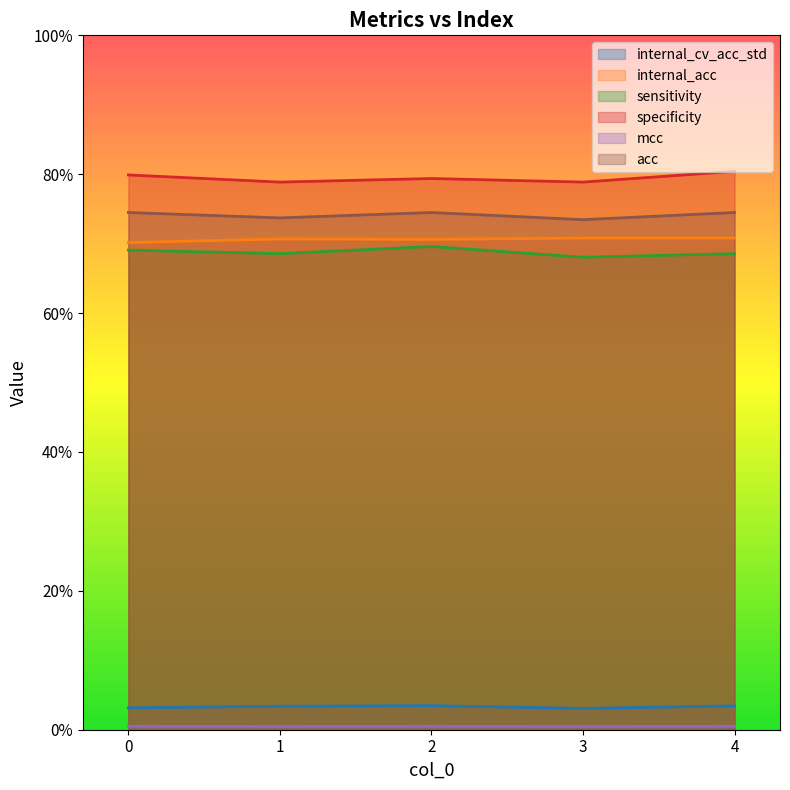

True or false: acc and mcc intersect in this chart.

False